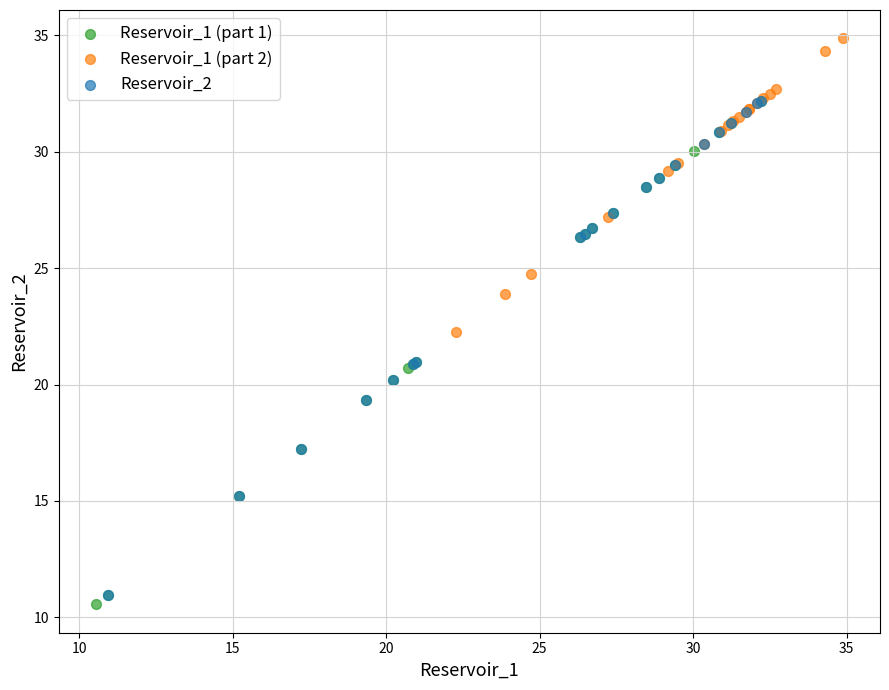

Which series reaches the maximum Y coordinate?

Reservoir_1 (part 2)